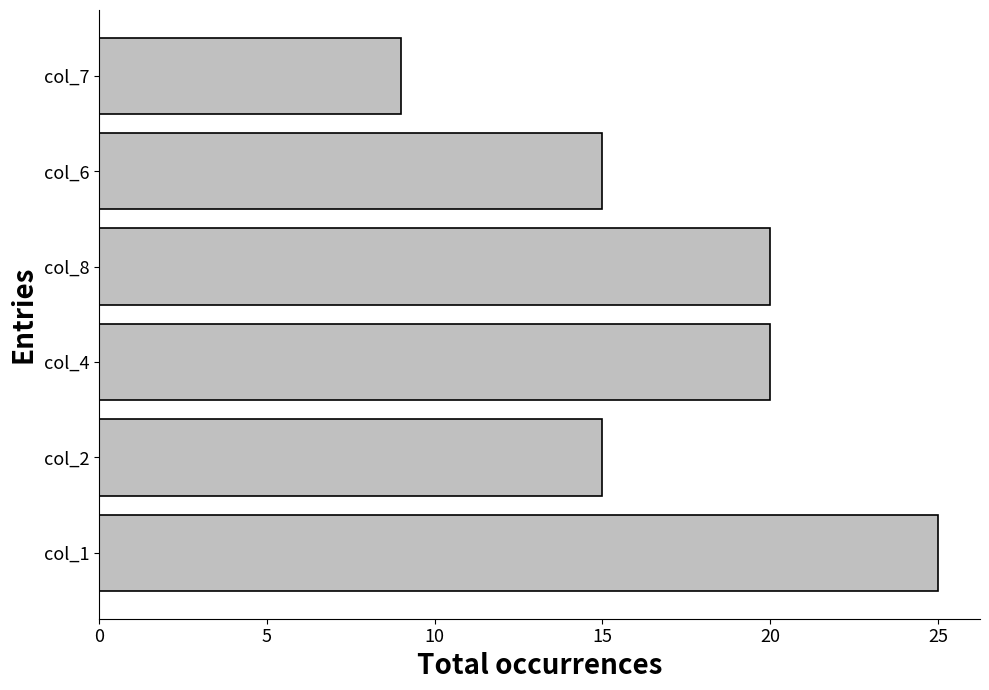

What is the difference between the maximum and minimum values?

16